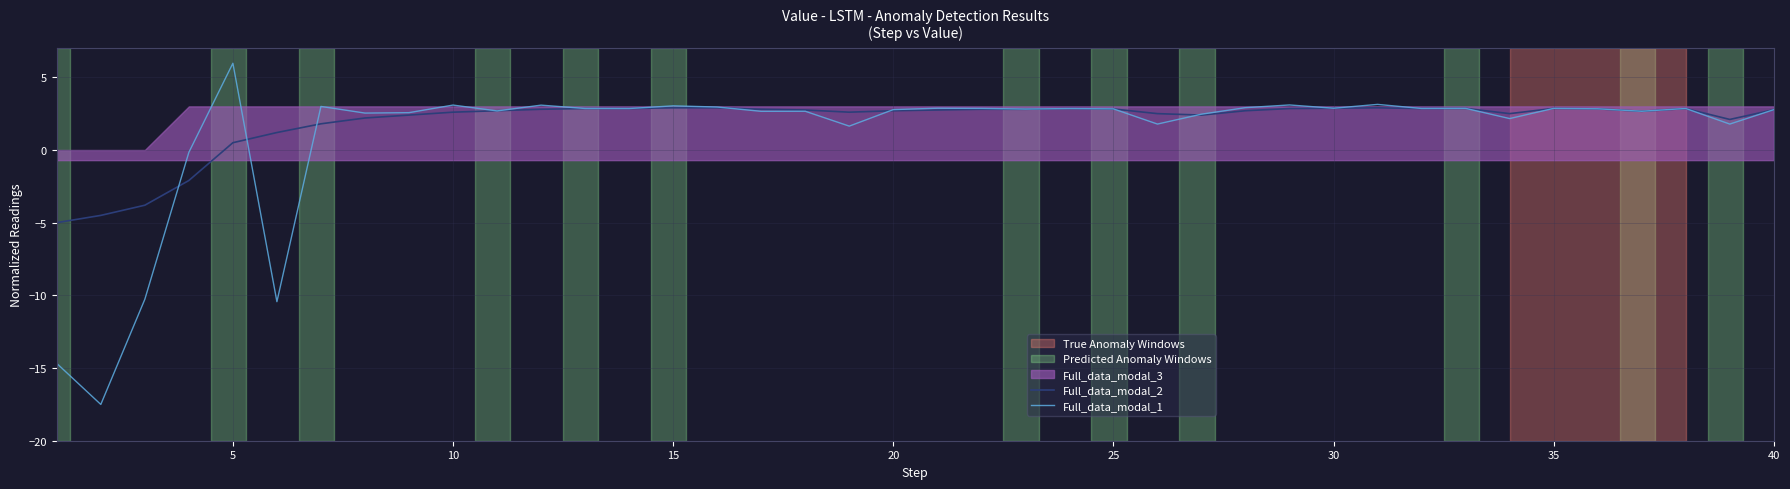

What is the value of the Full_data_modal_2 point at the 22nd from the left?

2.8